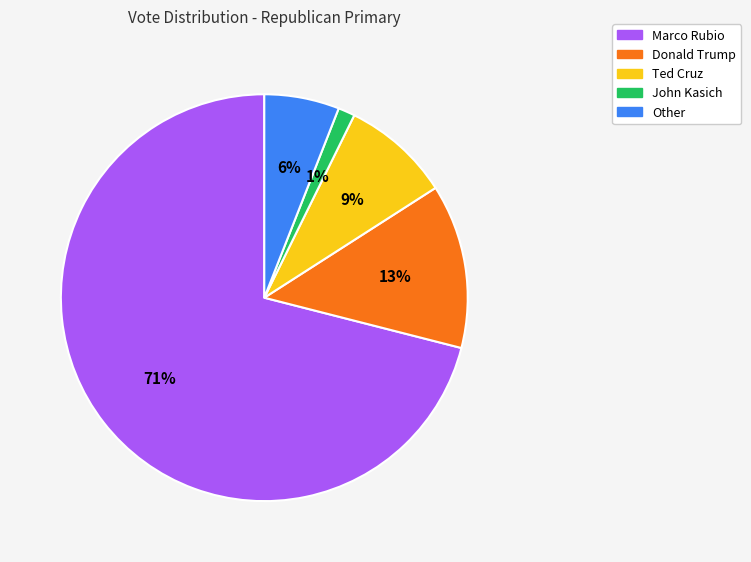

What is the ratio of the value at Ted Cruz to the value at Donald Trump?

0.7